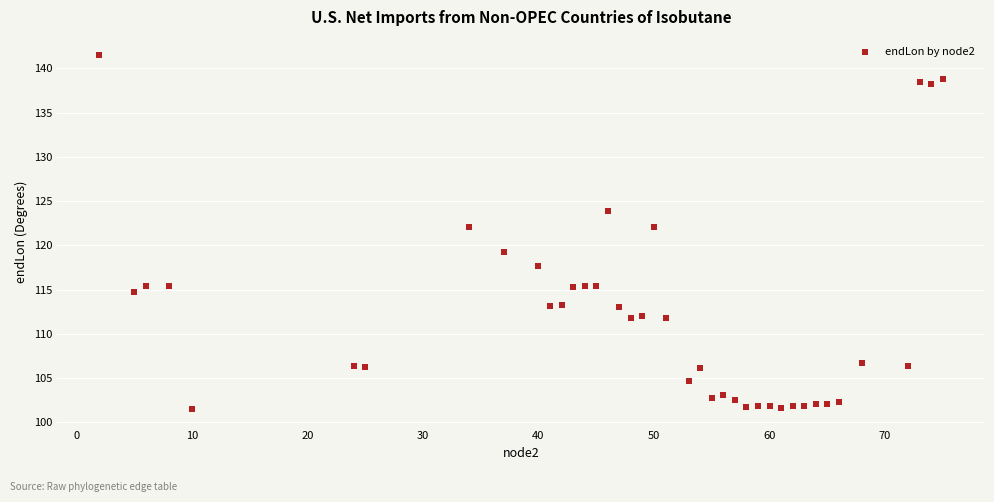

What is the range of Y values (max minus min)?

40.0